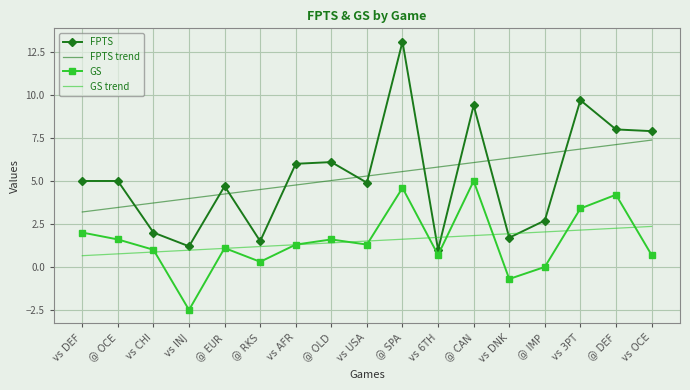

What is the average value of the FPTS trend series?

5.3